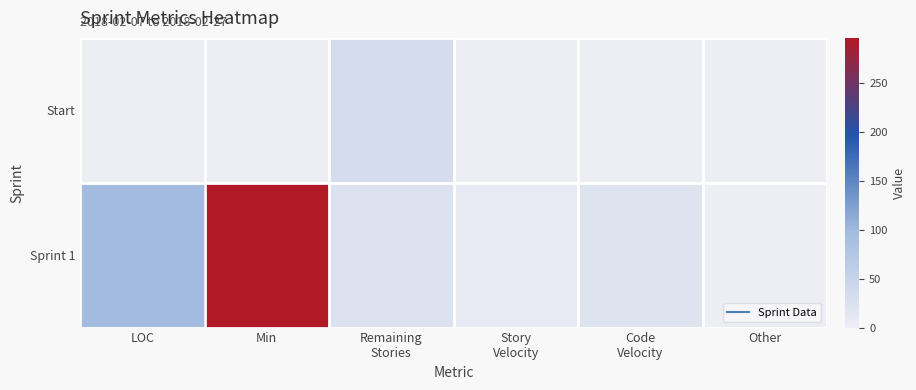

Which category has the highest value across all series?

Min